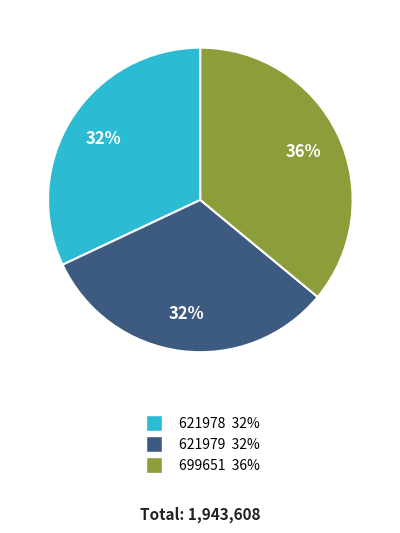

What percentage is the 621979 slice, to the nearest percent?

32%